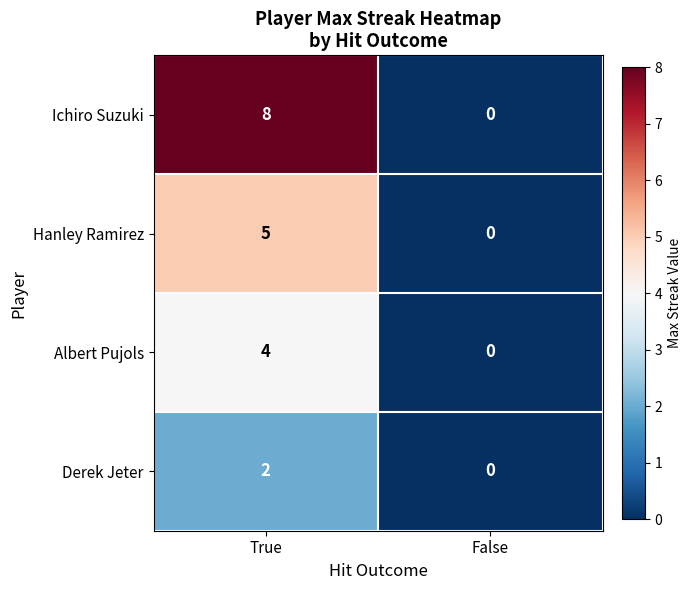

Is the value of Derek Jeter at True greater than the value of Albert Pujols at True?

No